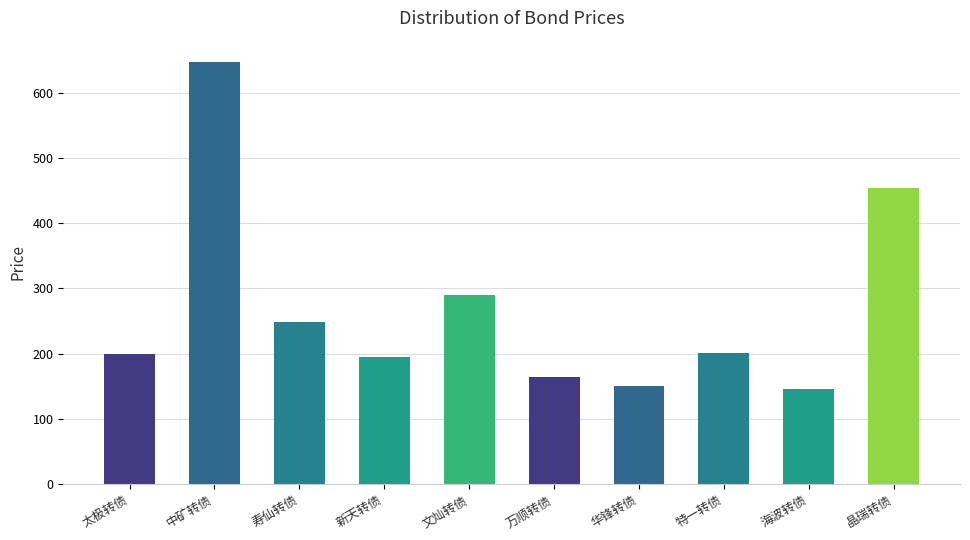

Is it true that the value at 中矿转债 is 647.5?

True